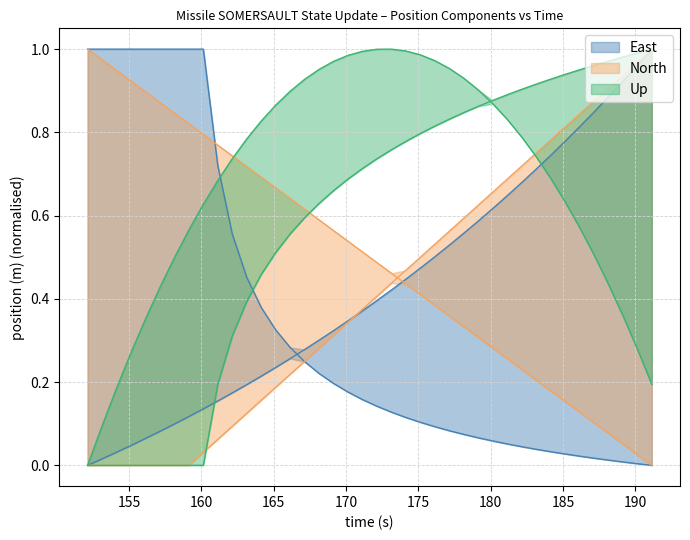

Which category has the highest value in the mNorth series?

191.142